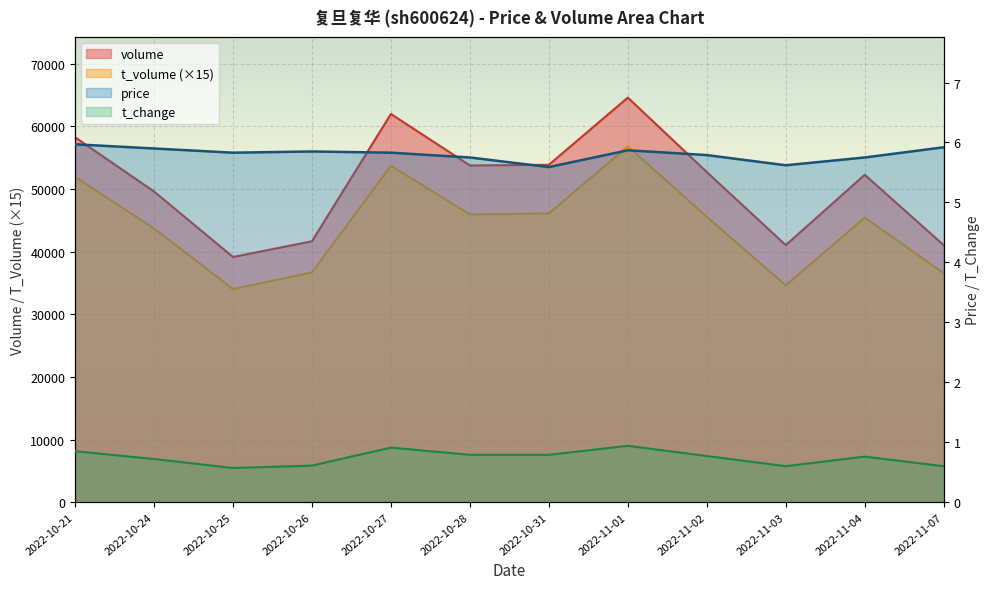

What is the value of the t_change point at the 7th from the left?

0.8